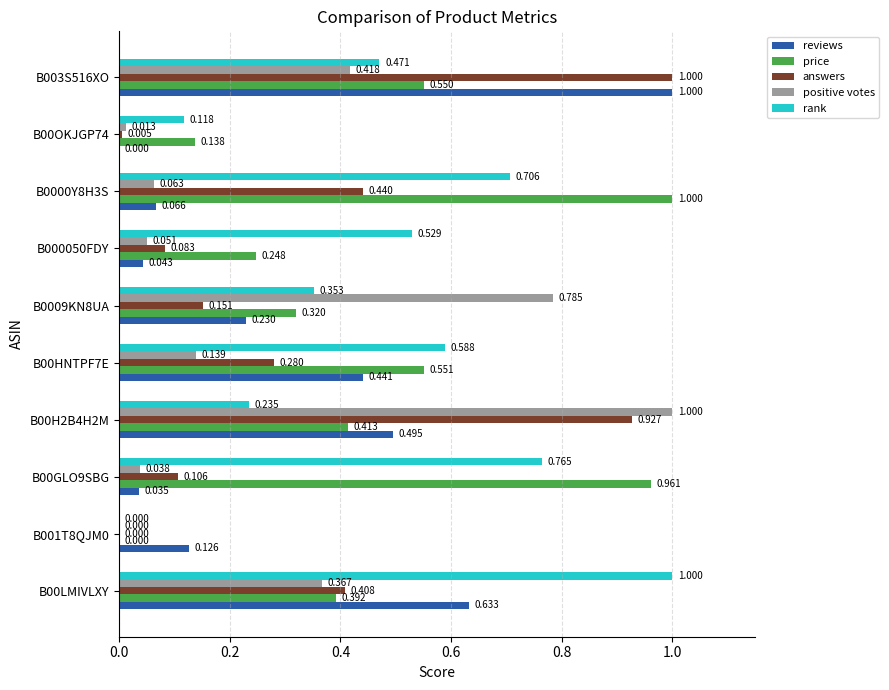

Is the value of rank at B001T8QJM0 greater than the value of price at B00OKJGP74?

No